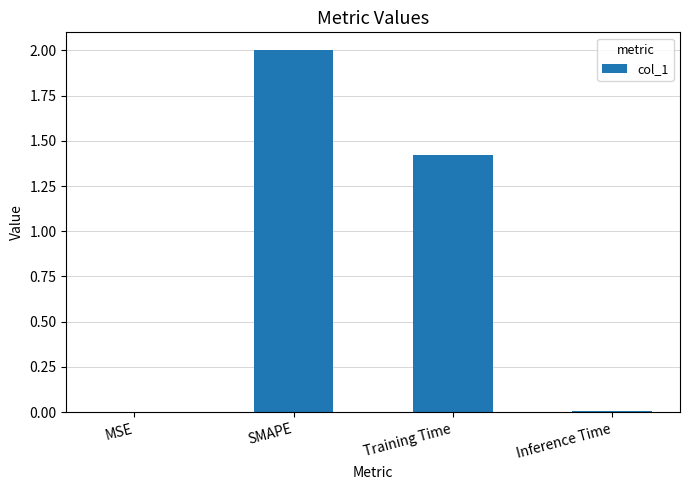

True or false: the data shows 0.0 at Inference Time.

True